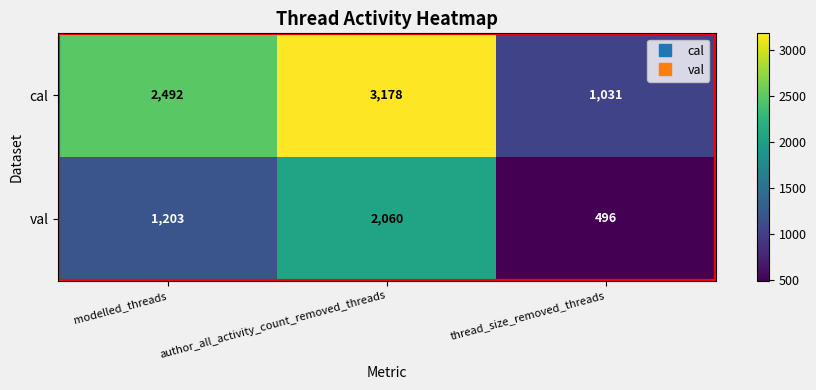

Is the value of val at modelled_threads greater than the value of cal at thread_size_removed_threads?

Yes